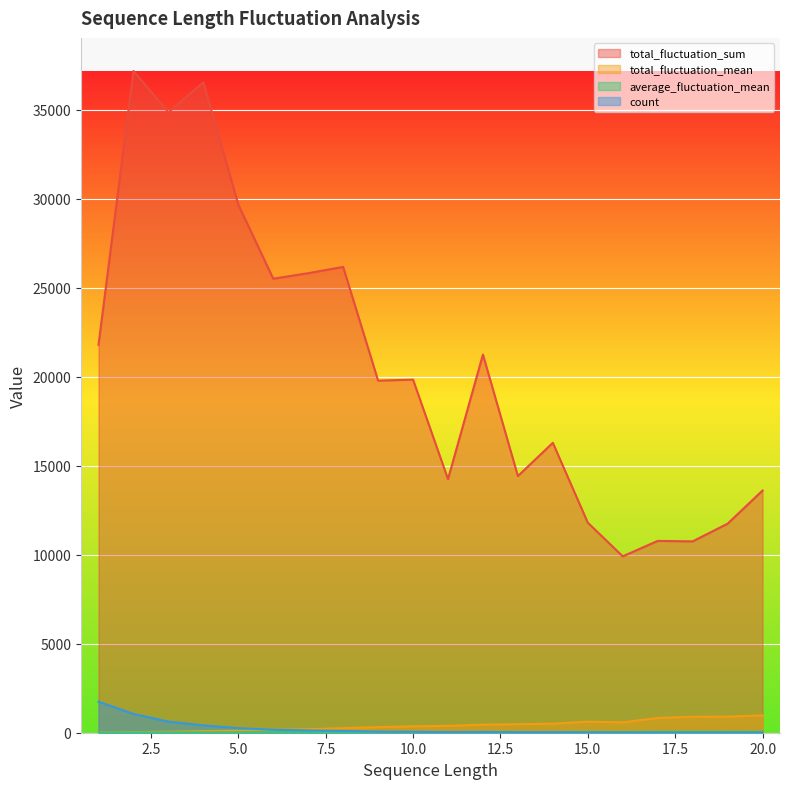

Where is the first local maximum for average_fluctuation_mean?

10